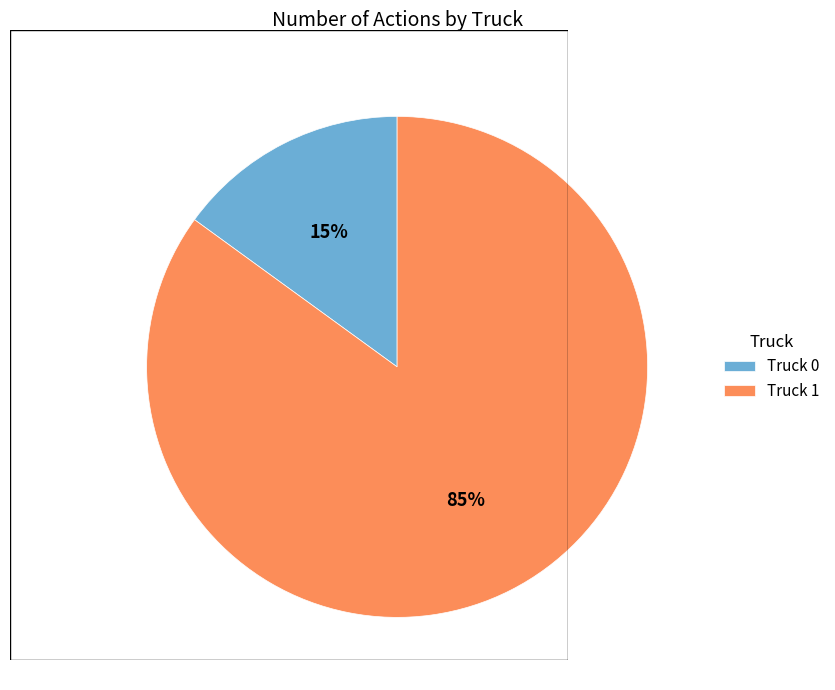

Is it true that Truck 0 is 1% of the pie?

False